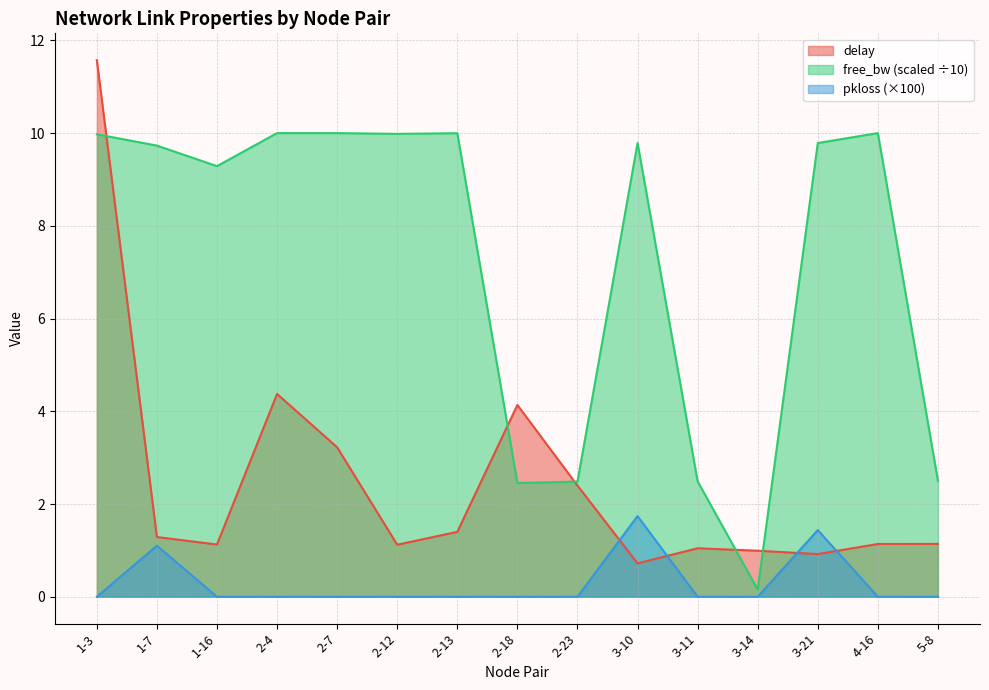

Where does the delay series first go above 1?

1-3